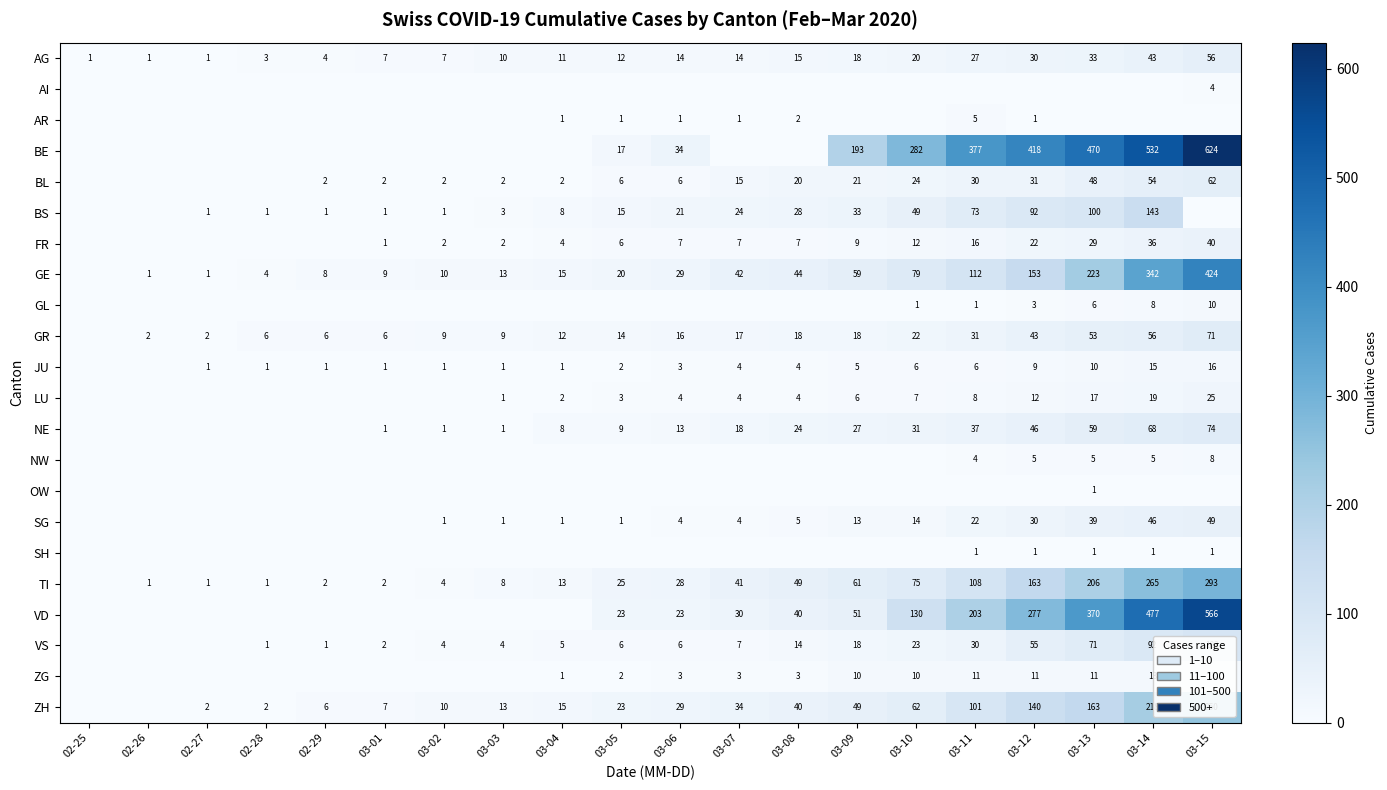

Is it true that OW equals 1 at 03-13?

True